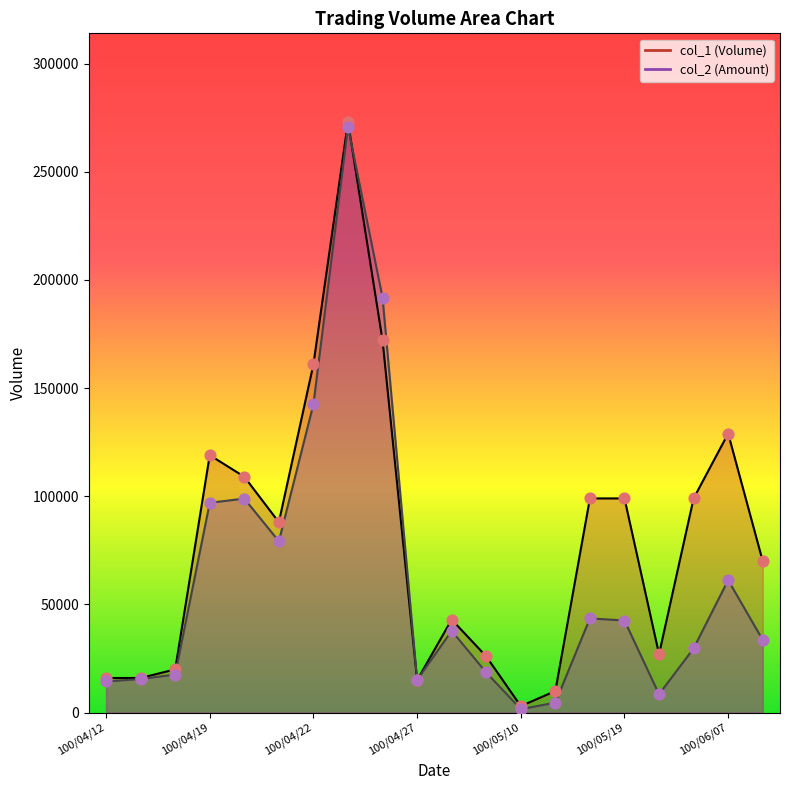

What are all the series names shown in the legend?

col_1, col_2